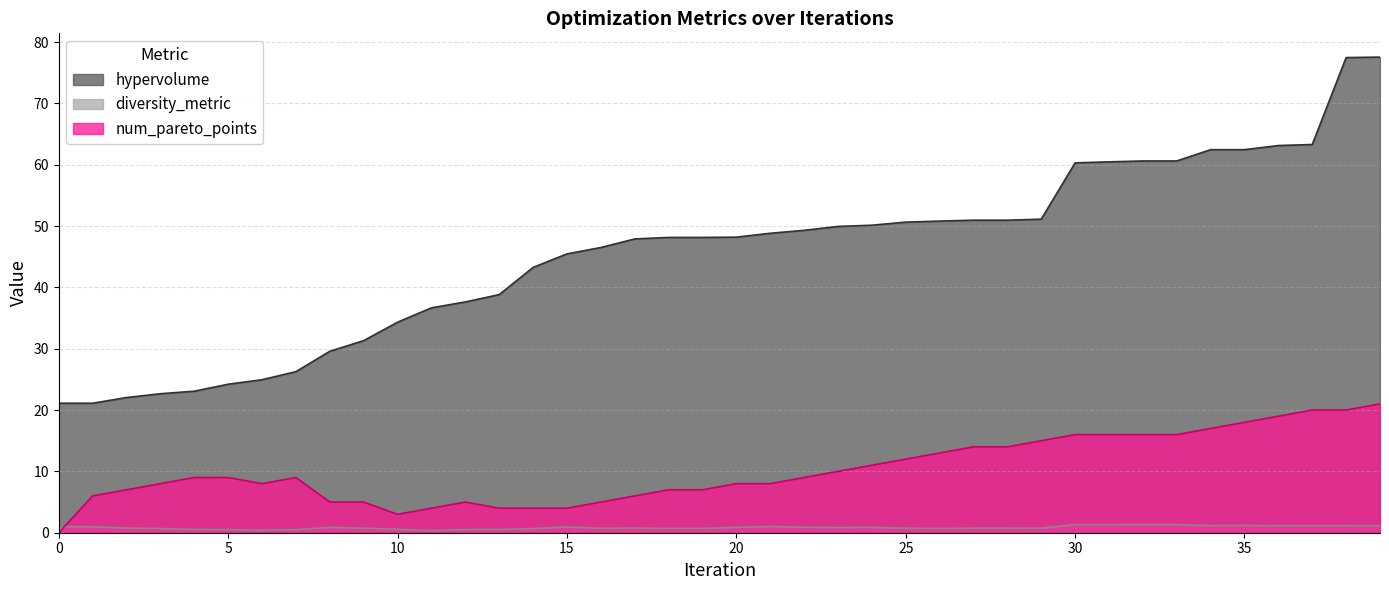

How many lines are shown in the chart?

3